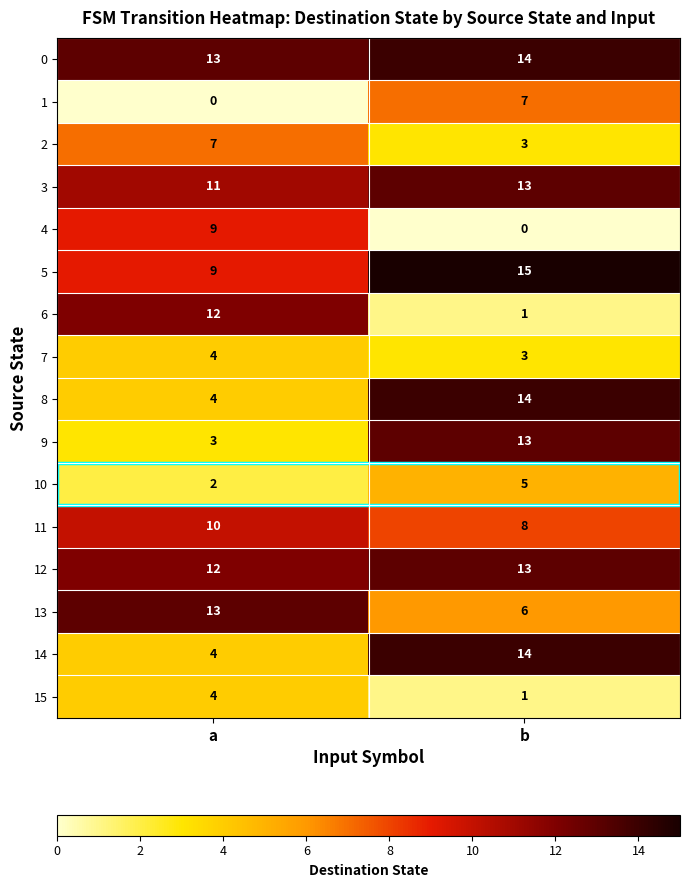

At which label does 4 reach its peak?

a